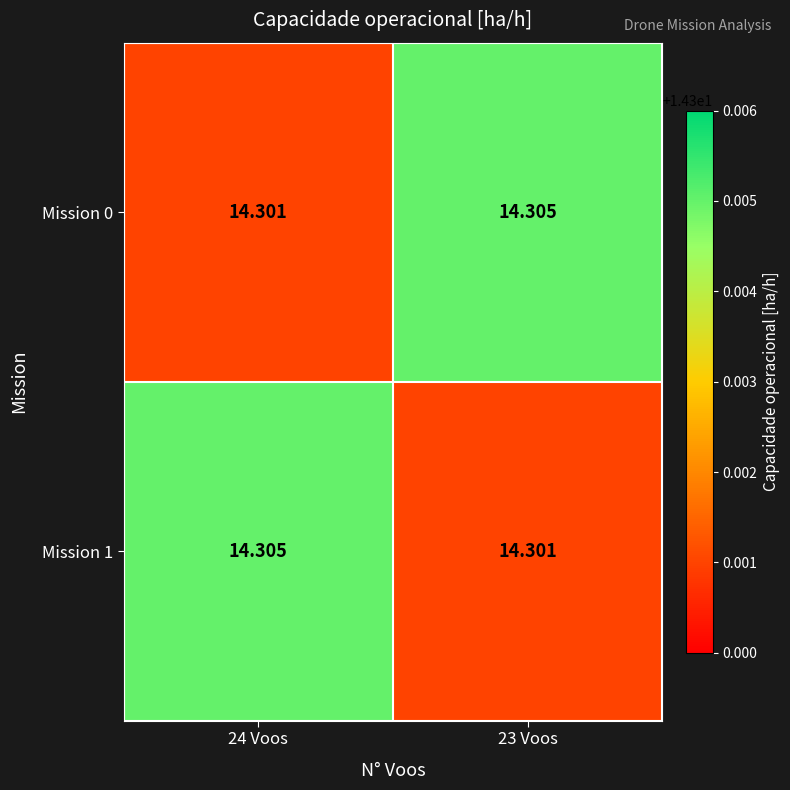

Is the value of Mission 0 at 23 Voos greater than the value of Mission 1 at 23 Voos?

Yes